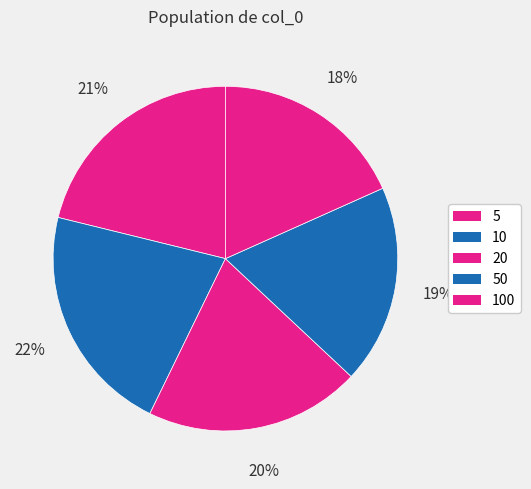

Which slice is the smallest?

100